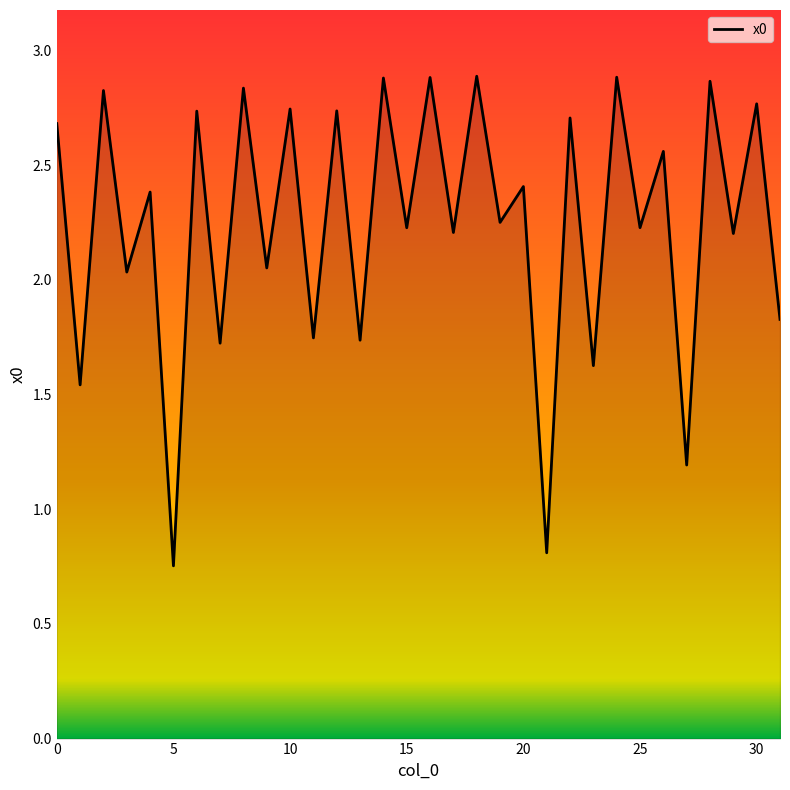

What is the minimum value shown in the chart?

0.8